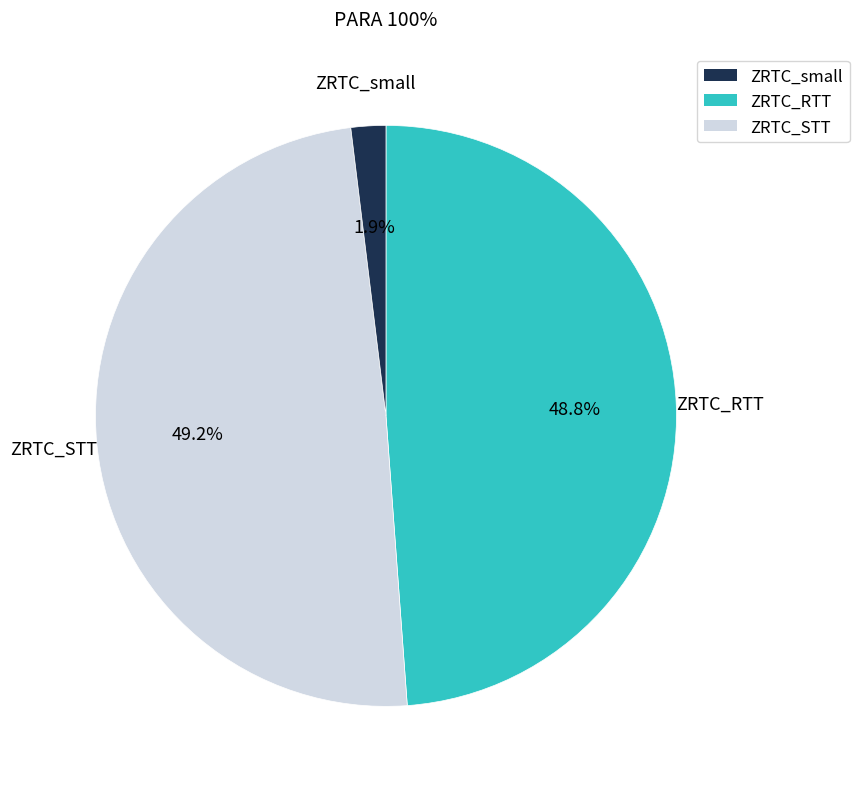

Is there any slice that represents more than half of the pie?

No